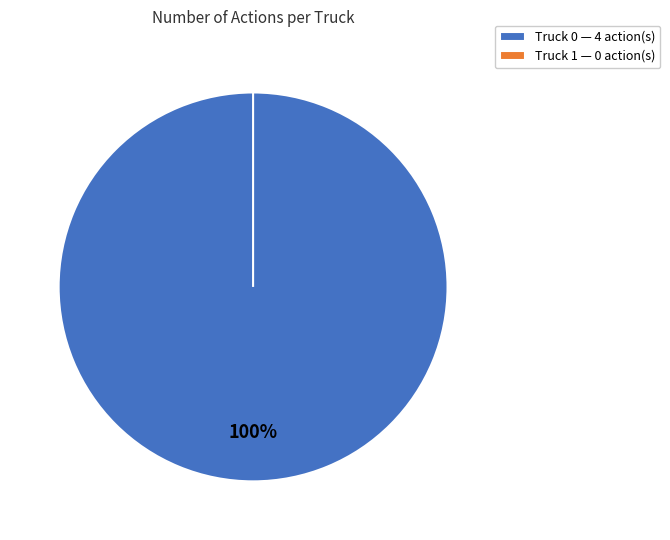

Is it true that Truck 0 is 100% of the pie?

True